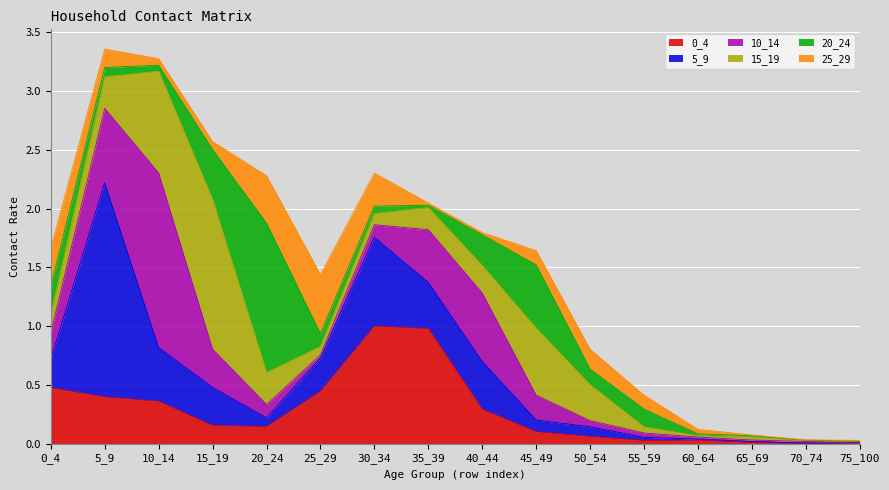

At which category does 15_19 reach its first local valley?

25_29